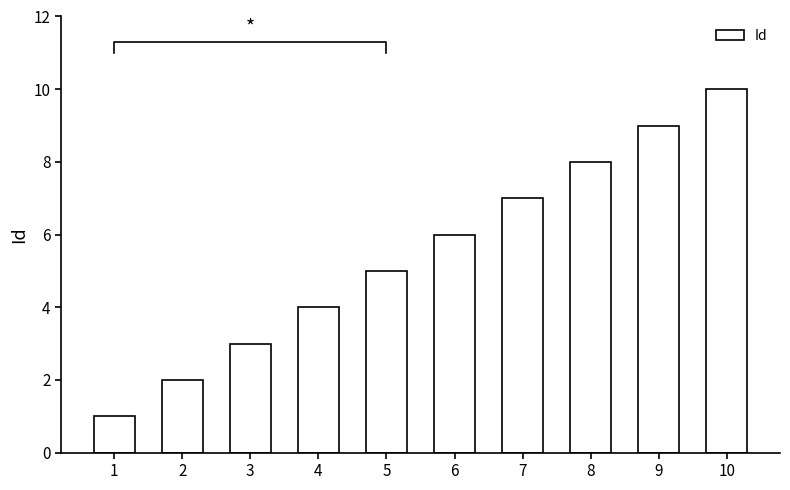

What is the average value?

6